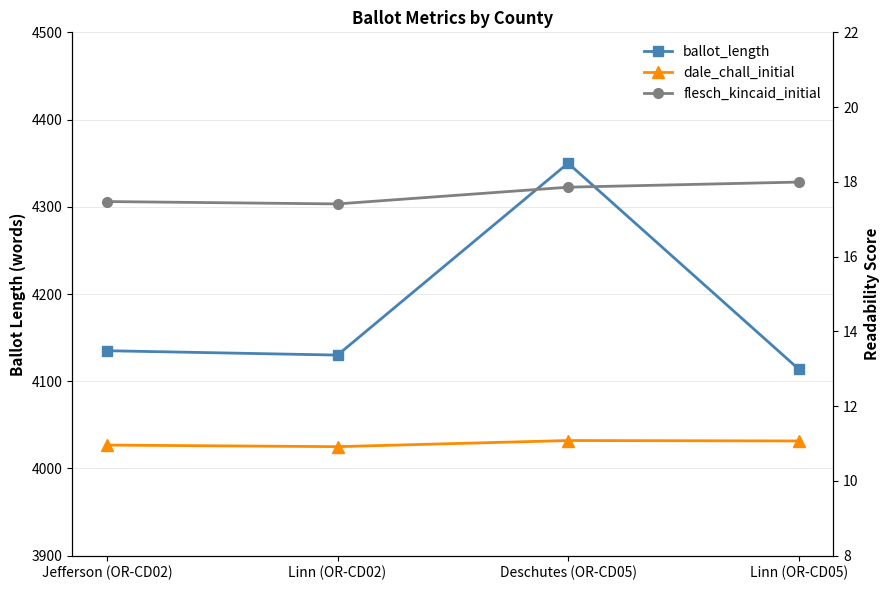

Between Deschutes (OR-CD05) and Linn (OR-CD05), which is larger?

Deschutes (OR-CD05)